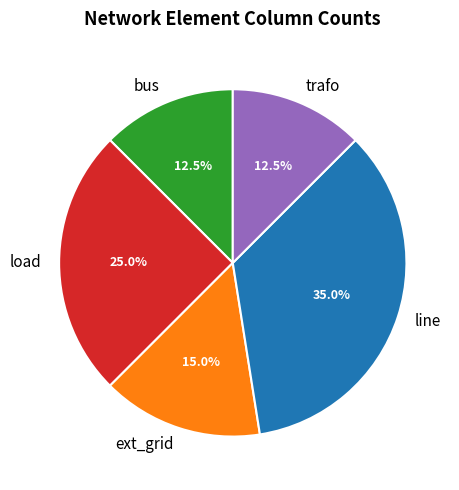

How many slices are in this pie chart?

5